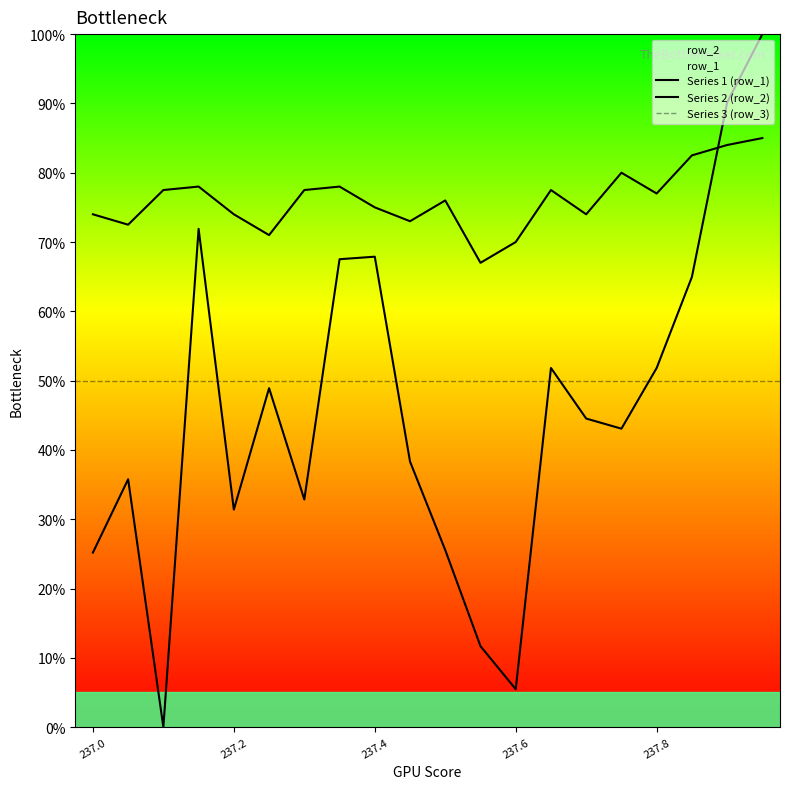

What is the approximate value of row_1 at 237.8?

77.0